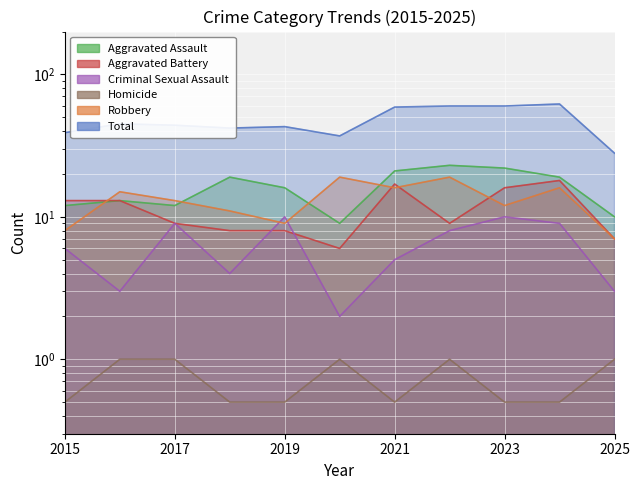

In Total, how many points are lower than both neighbors (excluding endpoints)?

2